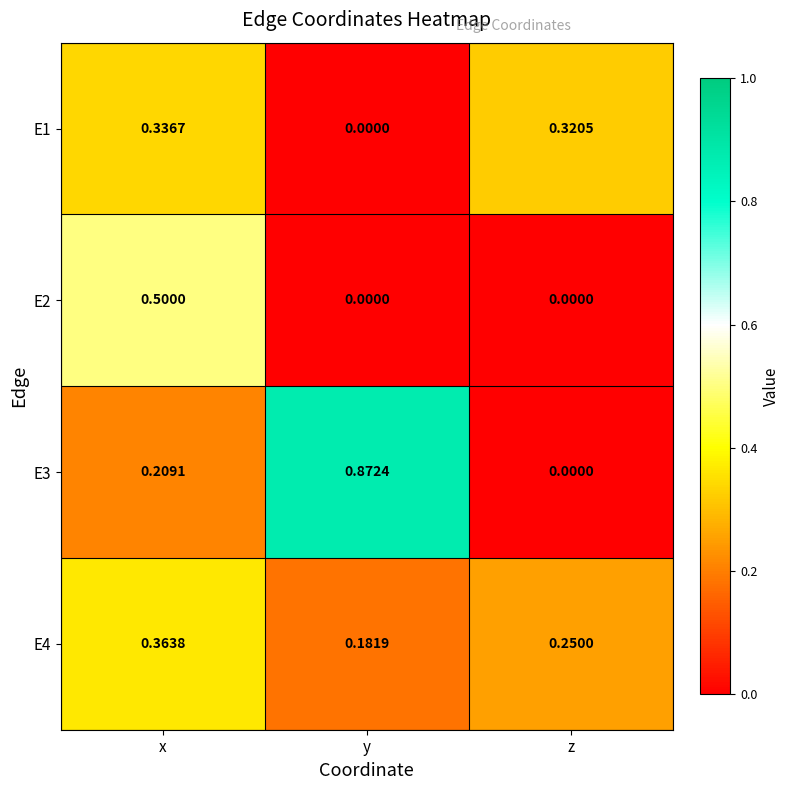

List the labels in order of E3 value, smallest first.

z, x, y